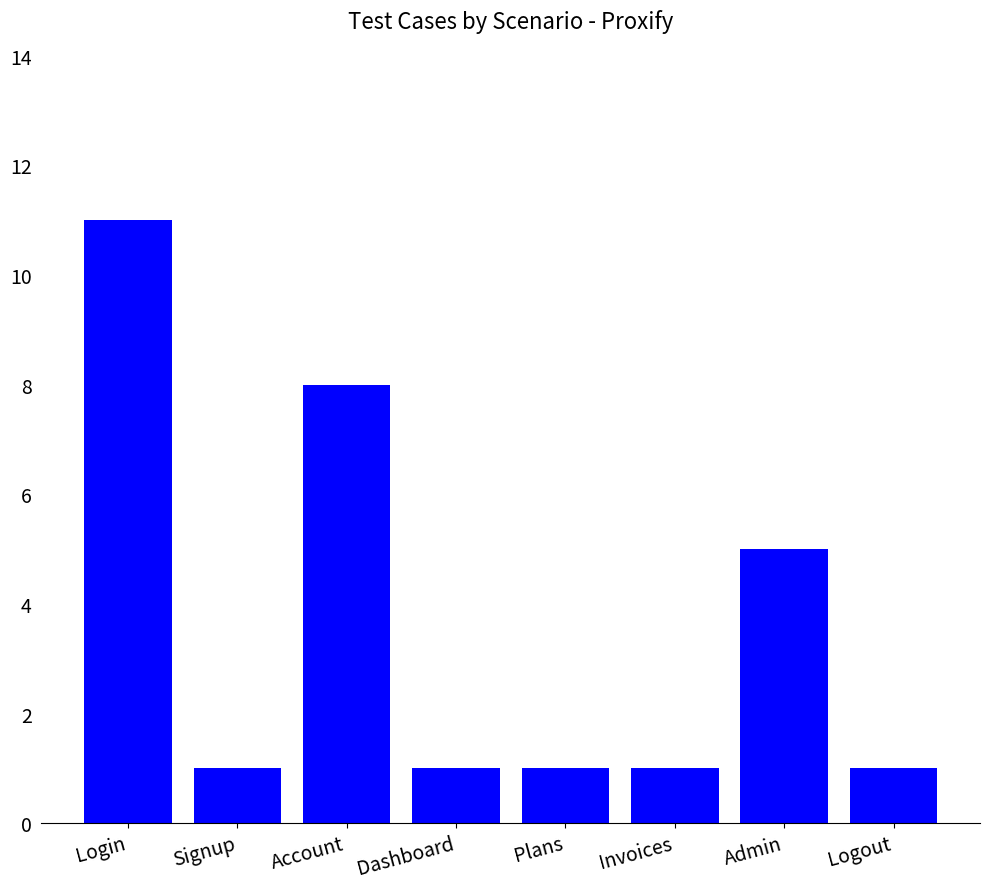

Is it true that the value at Account is 8?

True